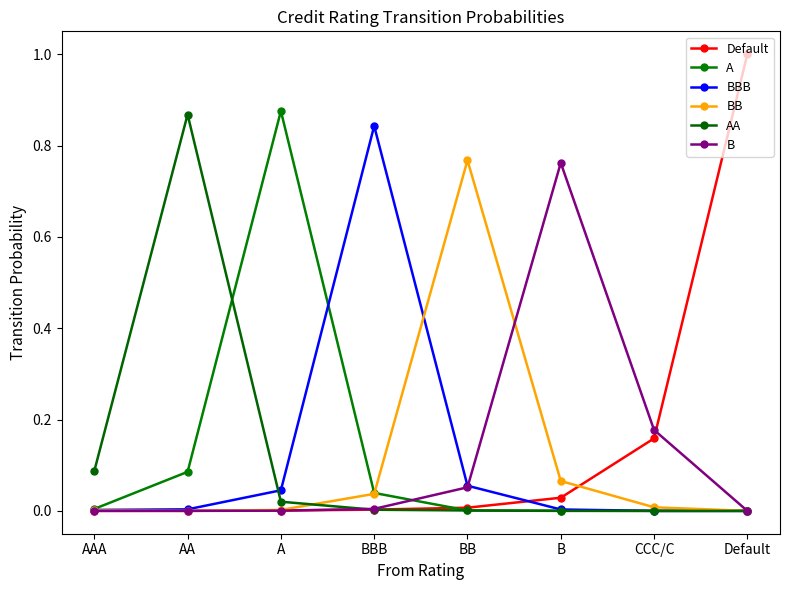

Does the chart have visible grid lines?

No